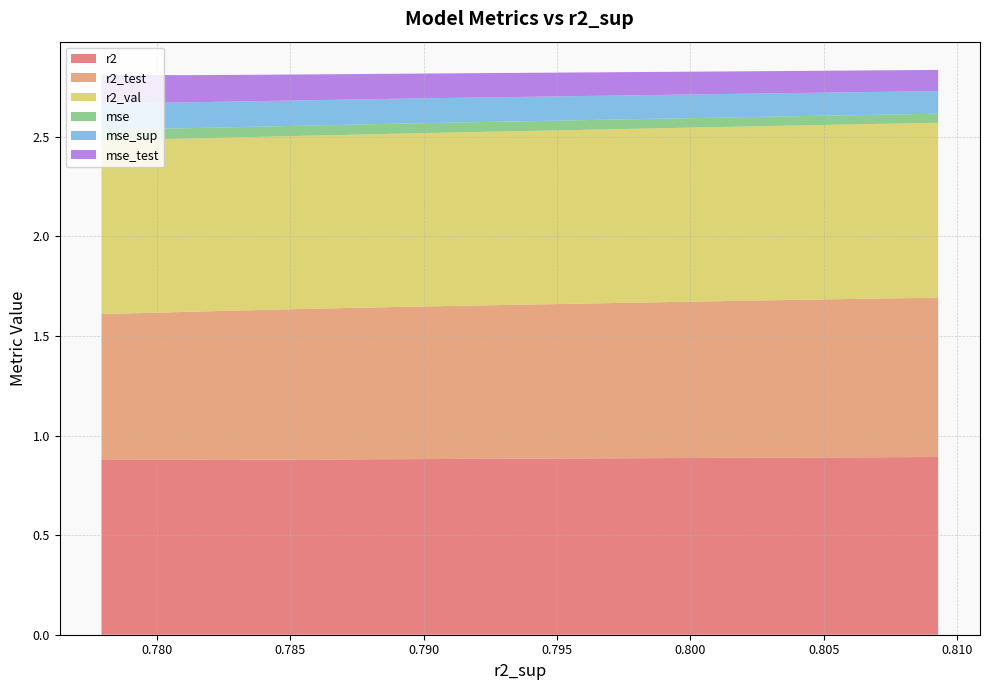

Reading right to left, extract all data points from this chart.

r2: 0.9	0.9	0.9	0.9	0.9	0.9	0.9	0.9	0.9	0.9
r2_test: 0.7	0.7	0.7	0.7	0.7	0.8	0.8	0.8	0.8	0.8
r2_val: 0.9	0.9	0.9	0.9	0.9	0.9	0.9	0.9	0.9	0.9
mse: 0.1	0.1	0.1	0.1	0.1	0.1	0.0	0.0	0.0	0.0
mse_sup: 0.1	0.1	0.1	0.1	0.1	0.1	0.1	0.1	0.1	0.1
mse_test: 0.1	0.1	0.1	0.1	0.1	0.1	0.1	0.1	0.1	0.1